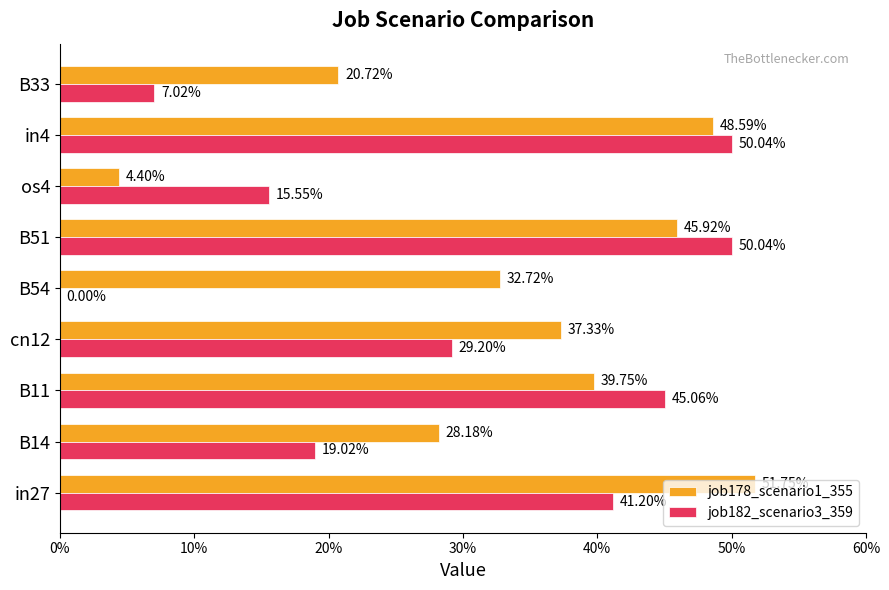

What are all the series names shown in the legend?

job178_scenario1_355, job182_scenario3_359